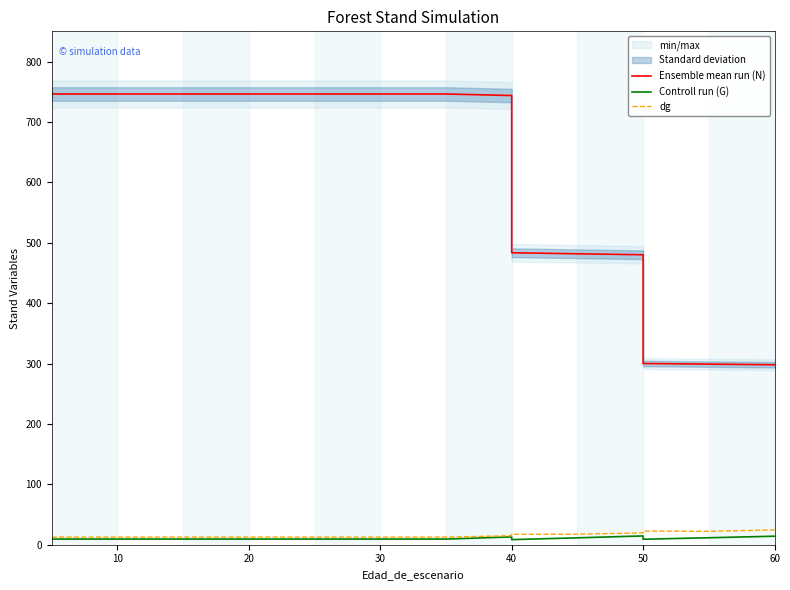

Rank the series at 20 from highest to lowest value.

Ensemble mean run (N), dg, Controll run (G)